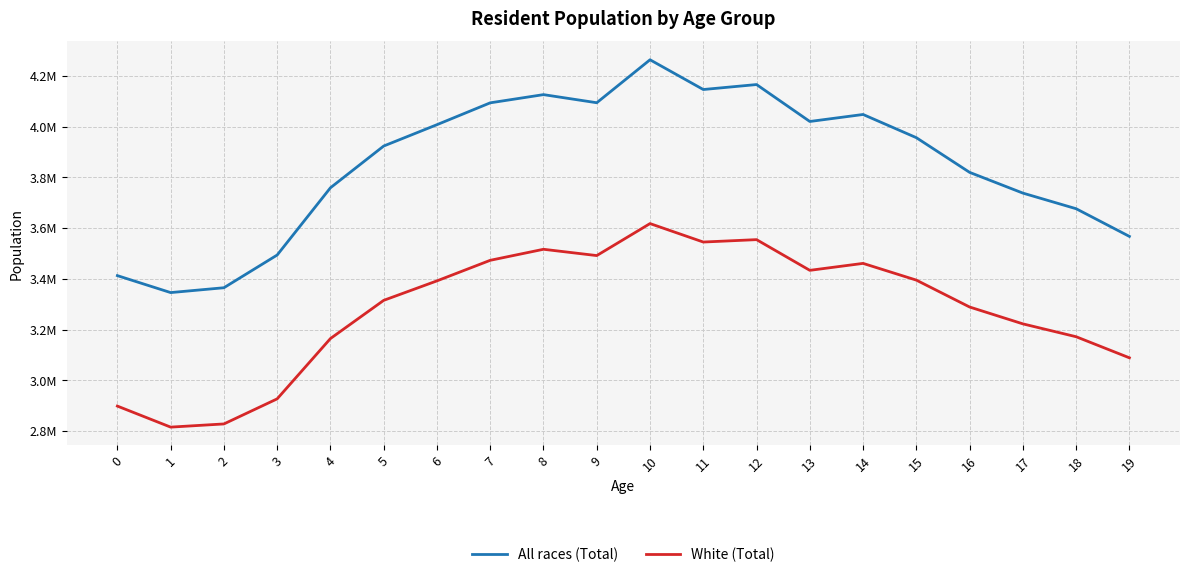

True or false: All races (Total) and White (Total) cross at least once.

False